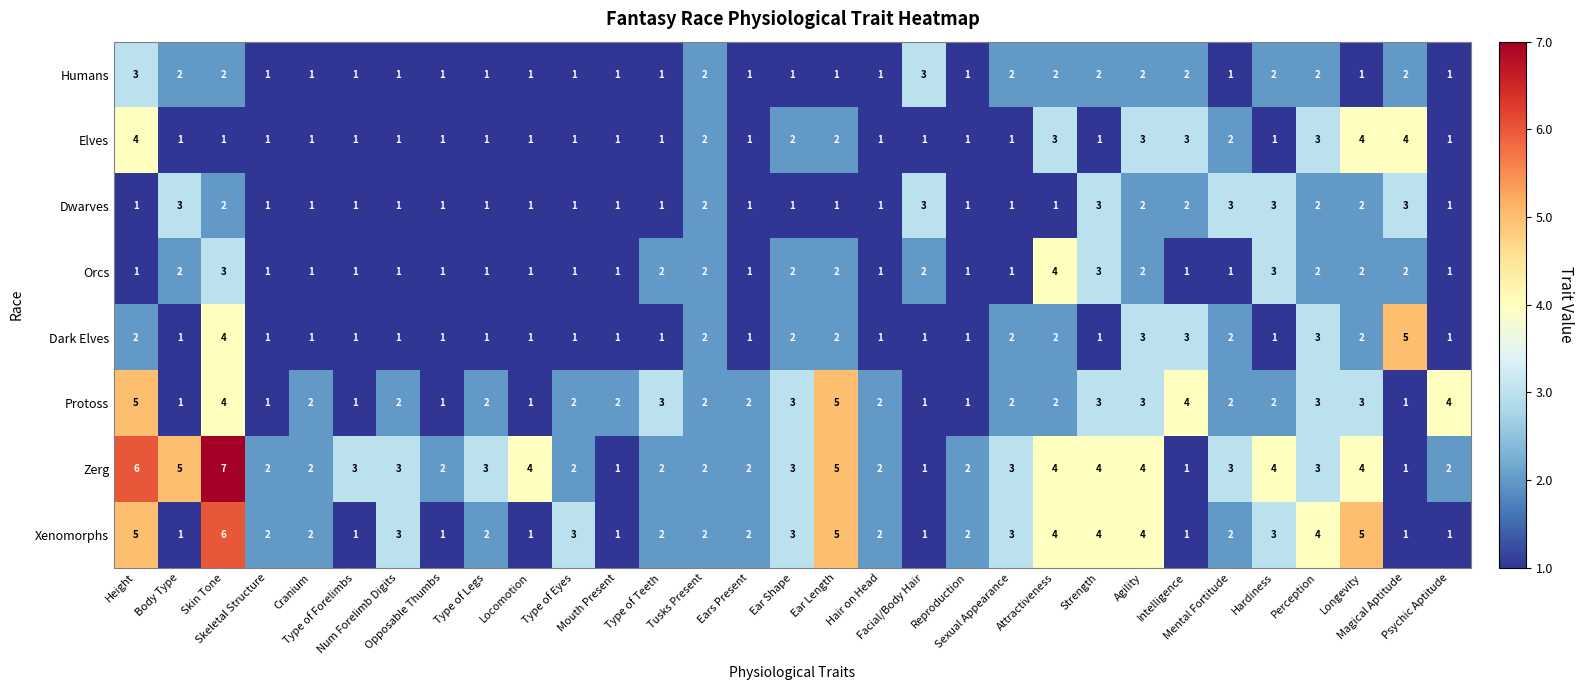

What is the difference between the second highest and second lowest values in the Dark Elves series?

3